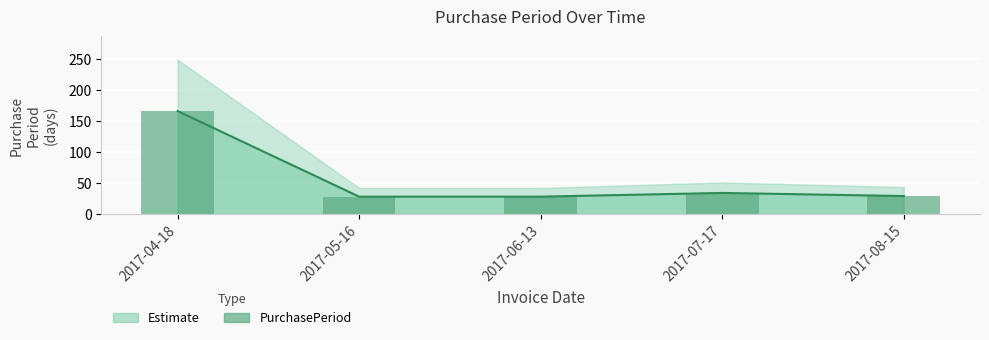

Rank the categories by value from highest to lowest.

2017-04-18, 2017-07-17, 2017-08-15, 2017-05-16, 2017-06-13